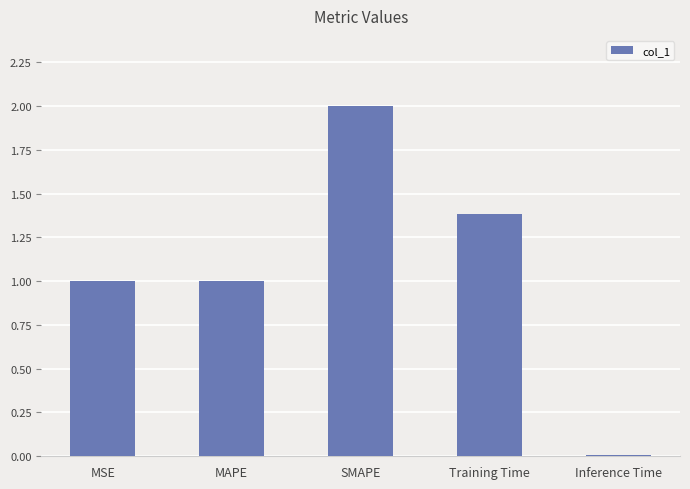

What is the difference between the values at Inference Time and Training Time?

1.4